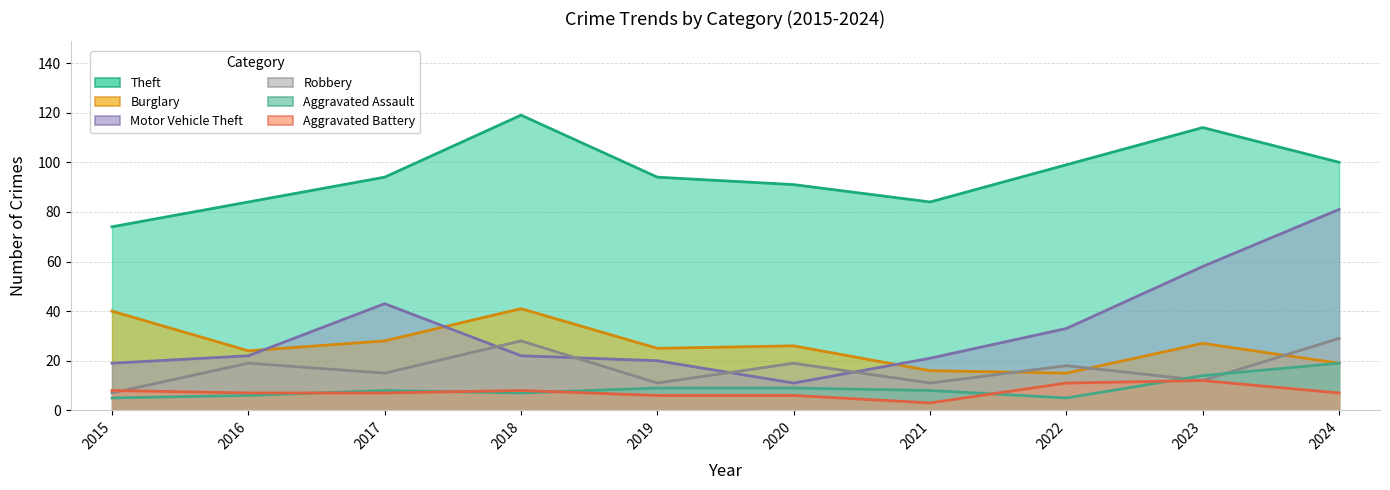

The Aggravated Assault series shows 4 at 2020. True or false?

False